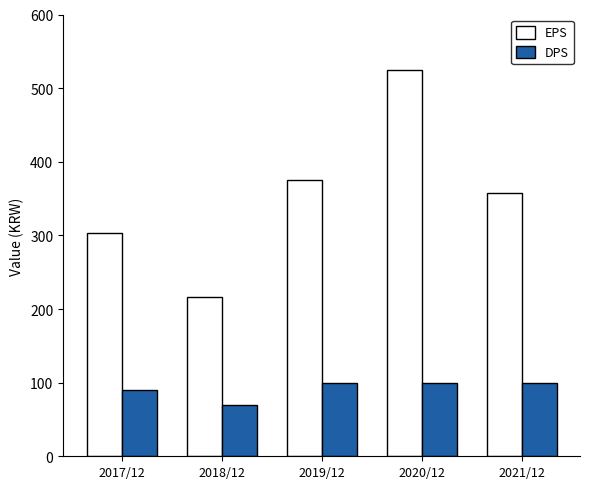

Which label corresponds to the smallest value in the chart?

2018/12